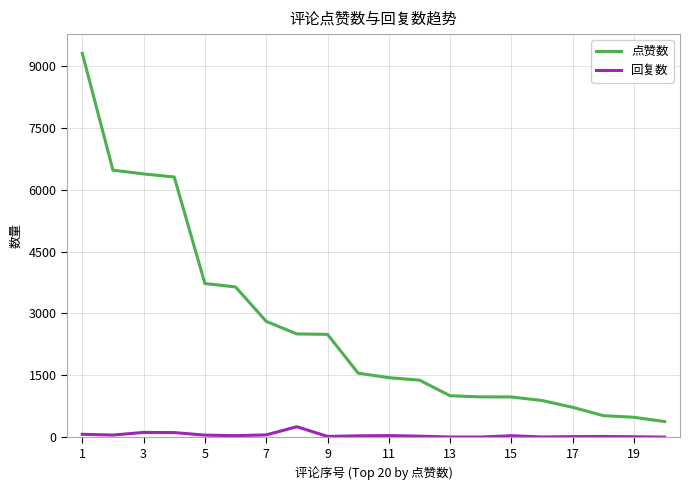

What is the difference between the maximum and minimum values in the 回复数 series?

253